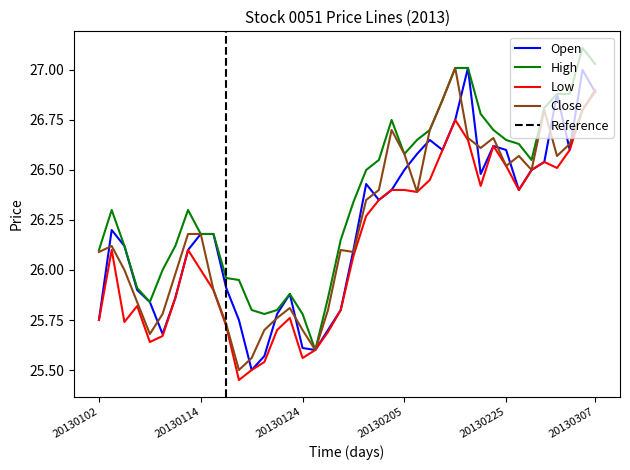

True or false: High and Close cross at least once.

False